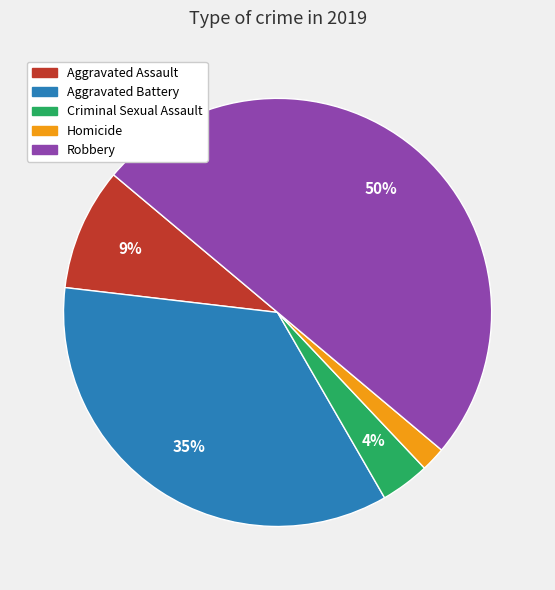

To the nearest percent, what is the combined percentage of Aggravated Battery and Aggravated Assault?

44%